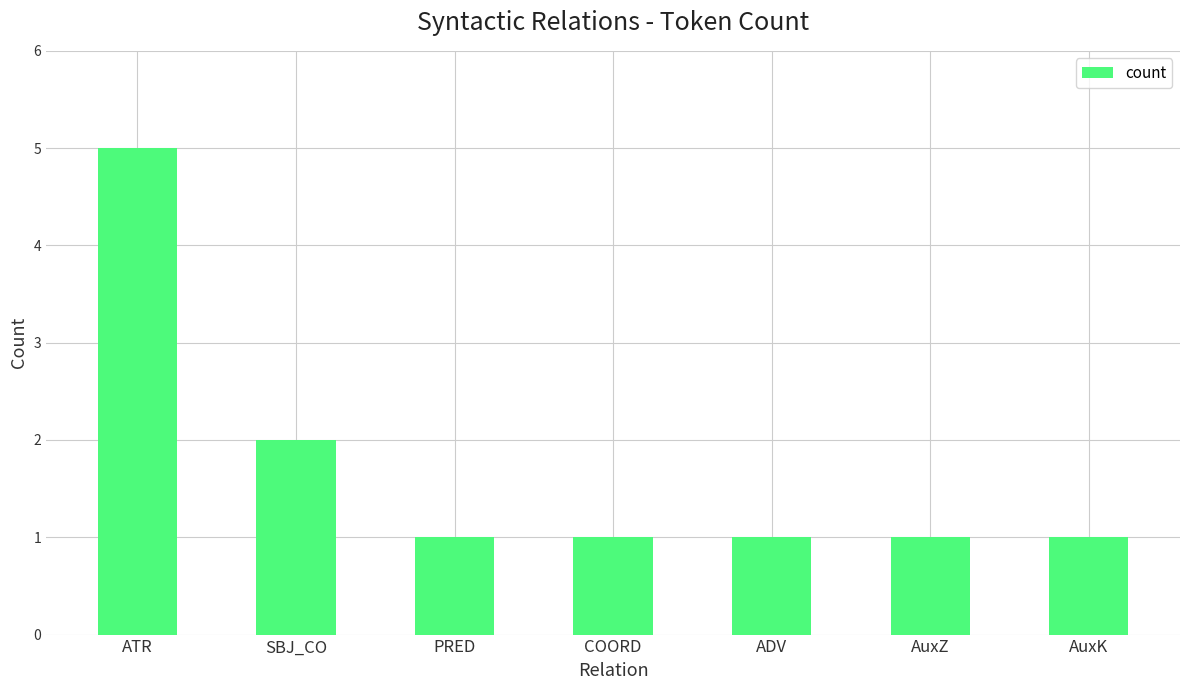

Reading left to right, extract all data points from this chart.

5	2	1	1	1	1	1